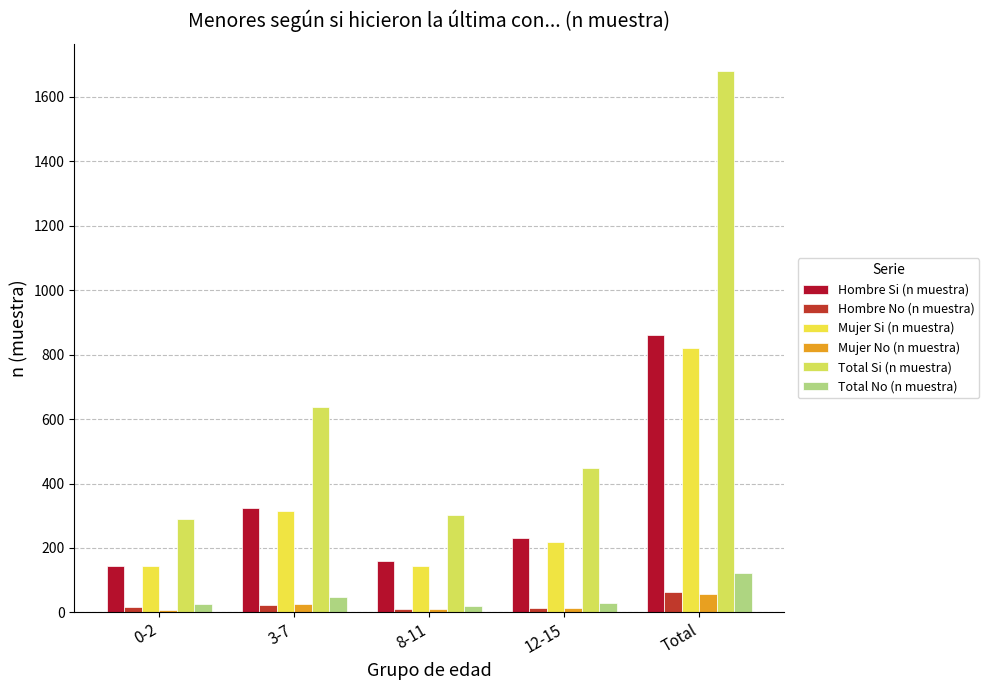

True or false: Mujer Si (n muestra) has a value of 188 at 3-7.

False